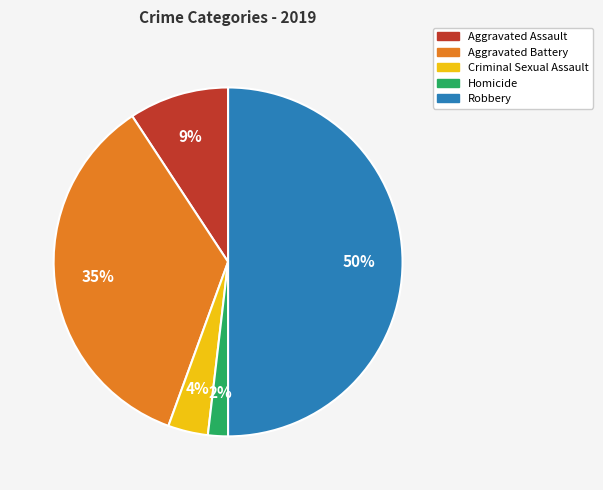

Does Homicide account for over 50% of the chart?

No